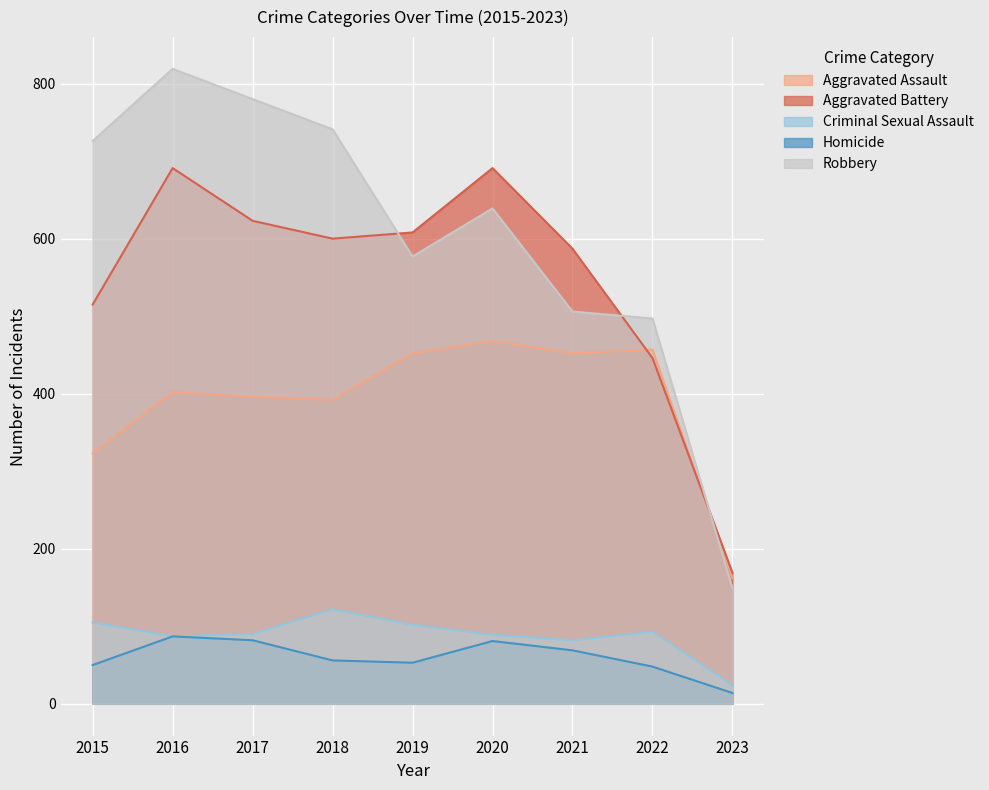

How many lines are shown in the chart?

5